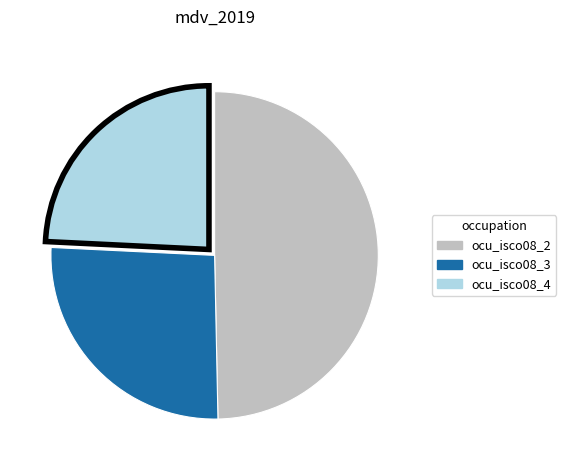

Is there any slice that represents more than half of the pie?

No